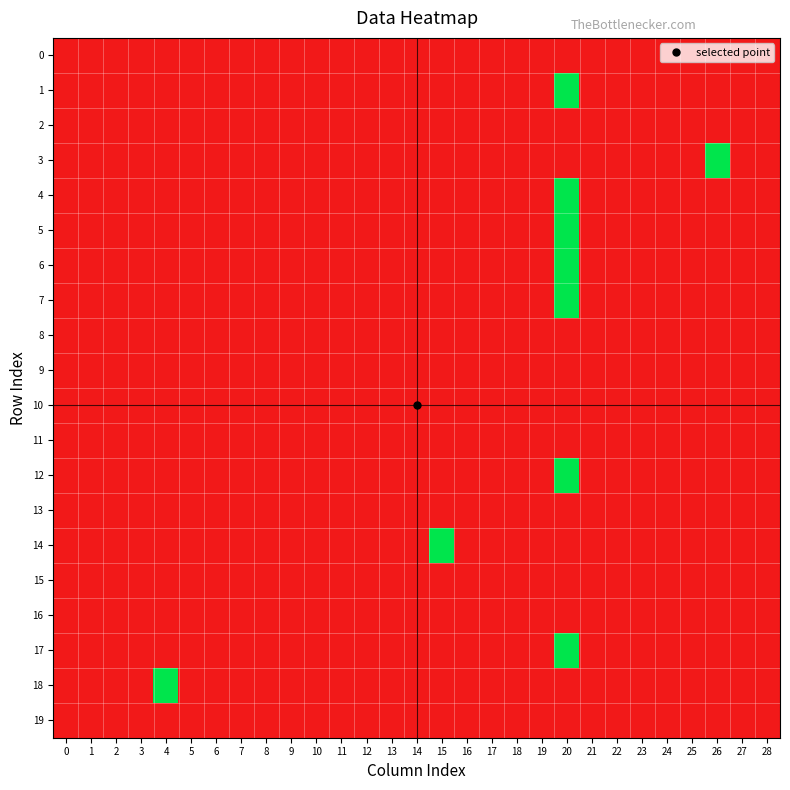

Reading right to left, what are all the values shown in this chart?

0: 28=0	27=0	26=0	25=0	24=0	23=0	22=0	21=0	20=0	19=0	18=0	17=0	16=0	15=0	14=0	13=0	12=0	11=0	10=0	9=0	8=0	7=0	6=0	5=0	4=0	3=0	2=0	1=0	0=0
1: 28=0	27=0	26=0	25=0	24=0	23=0	22=0	21=0	20=1	19=0	18=0	17=0	16=0	15=0	14=0	13=0	12=0	11=0	10=0	9=0	8=0	7=0	6=0	5=0	4=0	3=0	2=0	1=0	0=0
2: 28=0	27=0	26=0	25=0	24=0	23=0	22=0	21=0	20=0	19=0	18=0	17=0	16=0	15=0	14=0	13=0	12=0	11=0	10=0	9=0	8=0	7=0	6=0	5=0	4=0	3=0	2=0	1=0	0=0
3: 28=0	27=0	26=1	25=0	24=0	23=0	22=0	21=0	20=0	19=0	18=0	17=0	16=0	15=0	14=0	13=0	12=0	11=0	10=0	9=0	8=0	7=0	6=0	5=0	4=0	3=0	2=0	1=0	0=0
4: 28=0	27=0	26=0	25=0	24=0	23=0	22=0	21=0	20=1	19=0	18=0	17=0	16=0	15=0	14=0	13=0	12=0	11=0	10=0	9=0	8=0	7=0	6=0	5=0	4=0	3=0	2=0	1=0	0=0
5: 28=0	27=0	26=0	25=0	24=0	23=0	22=0	21=0	20=1	19=0	18=0	17=0	16=0	15=0	14=0	13=0	12=0	11=0	10=0	9=0	8=0	7=0	6=0	5=0	4=0	3=0	2=0	1=0	0=0
6: 28=0	27=0	26=0	25=0	24=0	23=0	22=0	21=0	20=1	19=0	18=0	17=0	16=0	15=0	14=0	13=0	12=0	11=0	10=0	9=0	8=0	7=0	6=0	5=0	4=0	3=0	2=0	1=0	0=0
7: 28=0	27=0	26=0	25=0	24=0	23=0	22=0	21=0	20=1	19=0	18=0	17=0	16=0	15=0	14=0	13=0	12=0	11=0	10=0	9=0	8=0	7=0	6=0	5=0	4=0	3=0	2=0	1=0	0=0
8: 28=0	27=0	26=0	25=0	24=0	23=0	22=0	21=0	20=0	19=0	18=0	17=0	16=0	15=0	14=0	13=0	12=0	11=0	10=0	9=0	8=0	7=0	6=0	5=0	4=0	3=0	2=0	1=0	0=0
9: 28=0	27=0	26=0	25=0	24=0	23=0	22=0	21=0	20=0	19=0	18=0	17=0	16=0	15=0	14=0	13=0	12=0	11=0	10=0	9=0	8=0	7=0	6=0	5=0	4=0	3=0	2=0	1=0	0=0
10: 28=0	27=0	26=0	25=0	24=0	23=0	22=0	21=0	20=0	19=0	18=0	17=0	16=0	15=0	14=0	13=0	12=0	11=0	10=0	9=0	8=0	7=0	6=0	5=0	4=0	3=0	2=0	1=0	0=0
11: 28=0	27=0	26=0	25=0	24=0	23=0	22=0	21=0	20=0	19=0	18=0	17=0	16=0	15=0	14=0	13=0	12=0	11=0	10=0	9=0	8=0	7=0	6=0	5=0	4=0	3=0	2=0	1=0	0=0
12: 28=0	27=0	26=0	25=0	24=0	23=0	22=0	21=0	20=1	19=0	18=0	17=0	16=0	15=0	14=0	13=0	12=0	11=0	10=0	9=0	8=0	7=0	6=0	5=0	4=0	3=0	2=0	1=0	0=0
13: 28=0	27=0	26=0	25=0	24=0	23=0	22=0	21=0	20=0	19=0	18=0	17=0	16=0	15=0	14=0	13=0	12=0	11=0	10=0	9=0	8=0	7=0	6=0	5=0	4=0	3=0	2=0	1=0	0=0
14: 28=0	27=0	26=0	25=0	24=0	23=0	22=0	21=0	20=0	19=0	18=0	17=0	16=0	15=1	14=0	13=0	12=0	11=0	10=0	9=0	8=0	7=0	6=0	5=0	4=0	3=0	2=0	1=0	0=0
15: 28=0	27=0	26=0	25=0	24=0	23=0	22=0	21=0	20=0	19=0	18=0	17=0	16=0	15=0	14=0	13=0	12=0	11=0	10=0	9=0	8=0	7=0	6=0	5=0	4=0	3=0	2=0	1=0	0=0
16: 28=0	27=0	26=0	25=0	24=0	23=0	22=0	21=0	20=0	19=0	18=0	17=0	16=0	15=0	14=0	13=0	12=0	11=0	10=0	9=0	8=0	7=0	6=0	5=0	4=0	3=0	2=0	1=0	0=0
17: 28=0	27=0	26=0	25=0	24=0	23=0	22=0	21=0	20=1	19=0	18=0	17=0	16=0	15=0	14=0	13=0	12=0	11=0	10=0	9=0	8=0	7=0	6=0	5=0	4=0	3=0	2=0	1=0	0=0
18: 28=0	27=0	26=0	25=0	24=0	23=0	22=0	21=0	20=0	19=0	18=0	17=0	16=0	15=0	14=0	13=0	12=0	11=0	10=0	9=0	8=0	7=0	6=0	5=0	4=1	3=0	2=0	1=0	0=0
19: 28=0	27=0	26=0	25=0	24=0	23=0	22=0	21=0	20=0	19=0	18=0	17=0	16=0	15=0	14=0	13=0	12=0	11=0	10=0	9=0	8=0	7=0	6=0	5=0	4=0	3=0	2=0	1=0	0=0